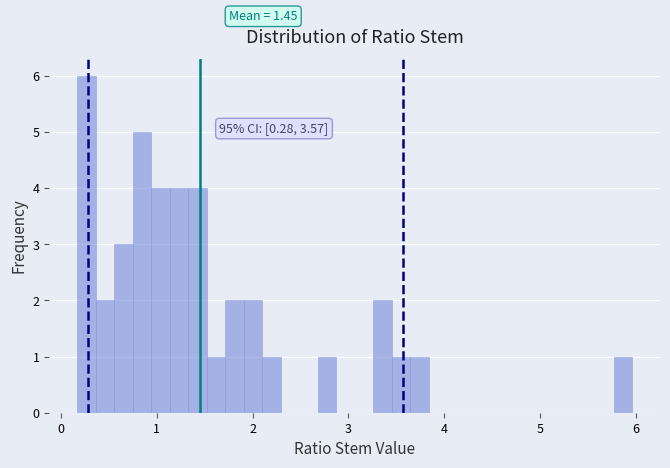

Around what value on the x-axis is the tallest bar? Give the approximate position of its centre, as read against the axis.

0.3